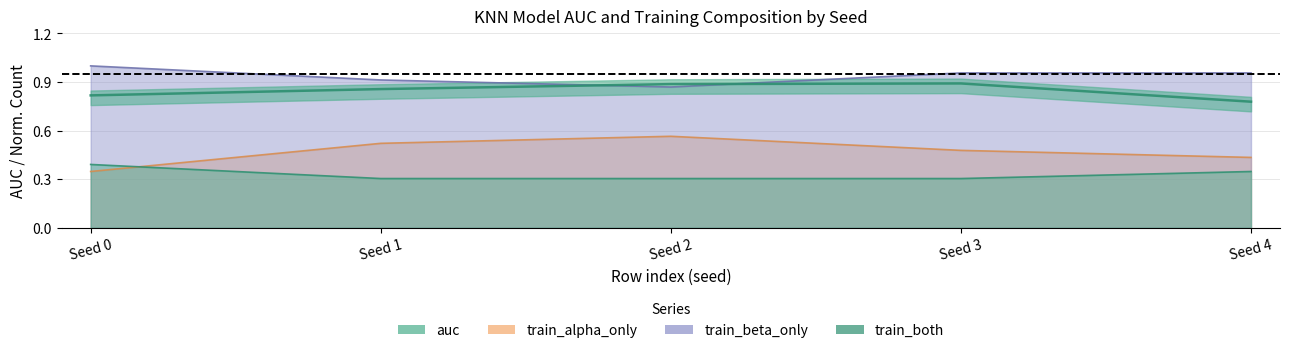

What is the average value of the train_both series?

0.3